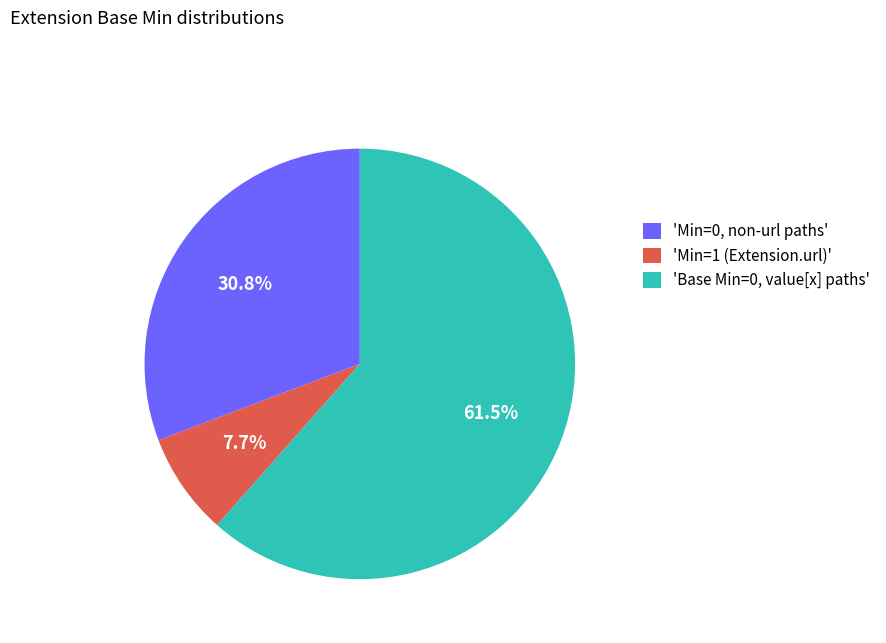

What is the largest slice in the pie chart?

'Base Min=0, value[x] paths'